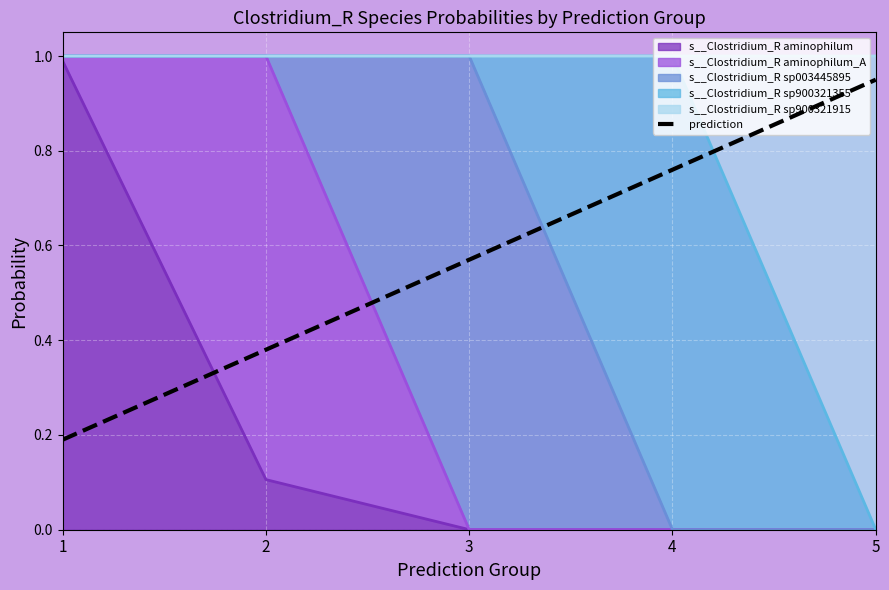

What is the value of the 4th point from the left?

0.8